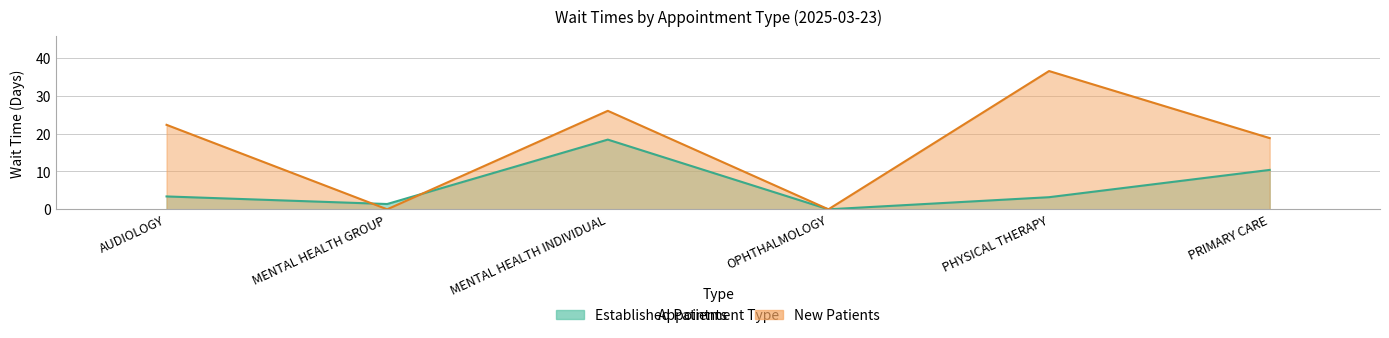

How many series are shown in this chart?

2